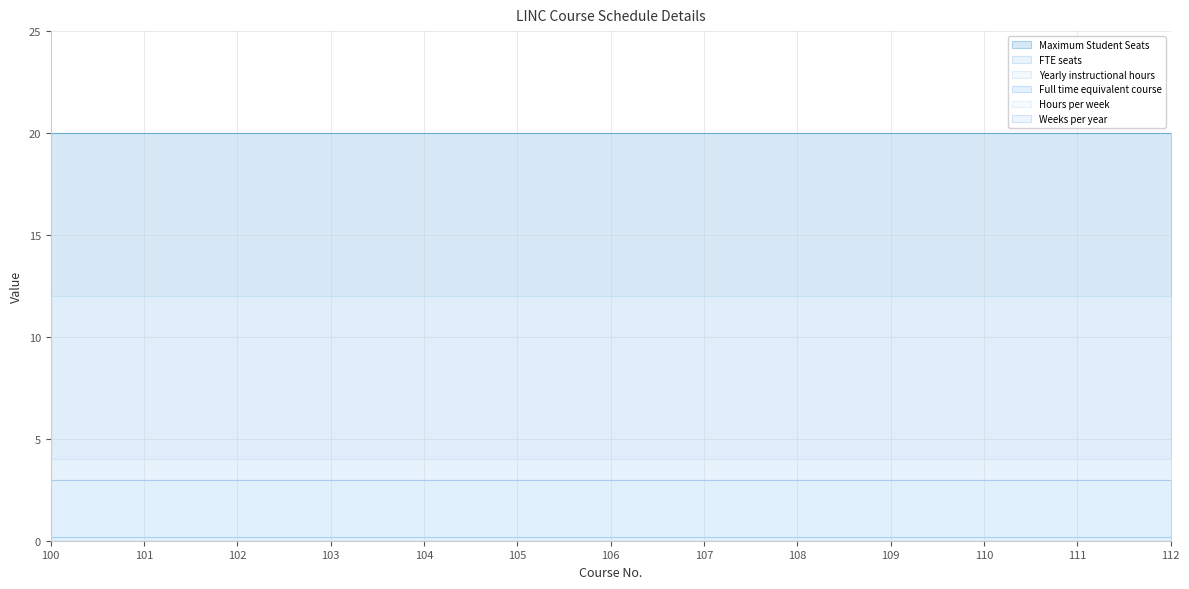

Which series changed the most between 103 and 104?

Maximum Student Seats